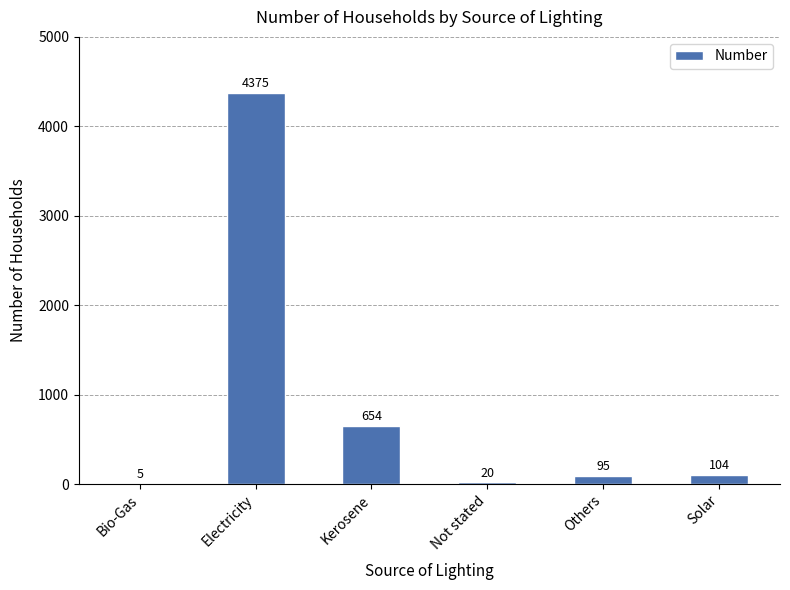

What is the maximum value shown in the chart?

4375